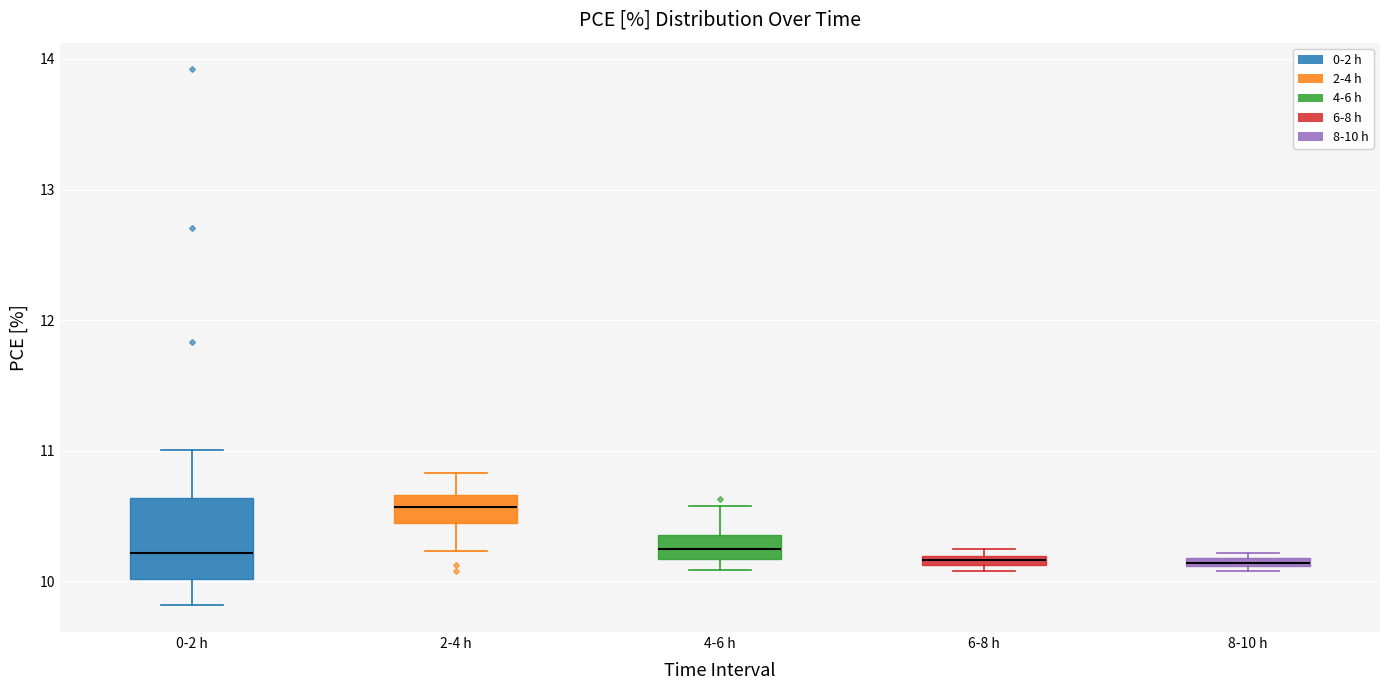

Where does the upper whisker of the box for 4-6 h end on the y-axis? The values are not printed on the chart, so give them approximately, as read against the axis.

10.6